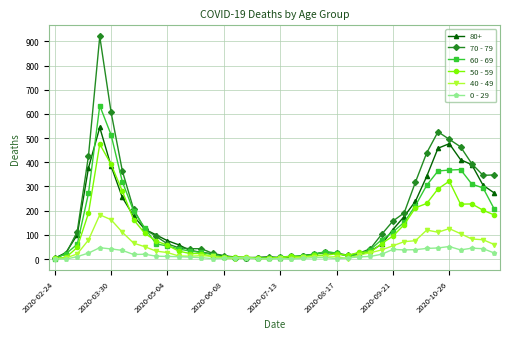

What is the greatest value displayed?

920